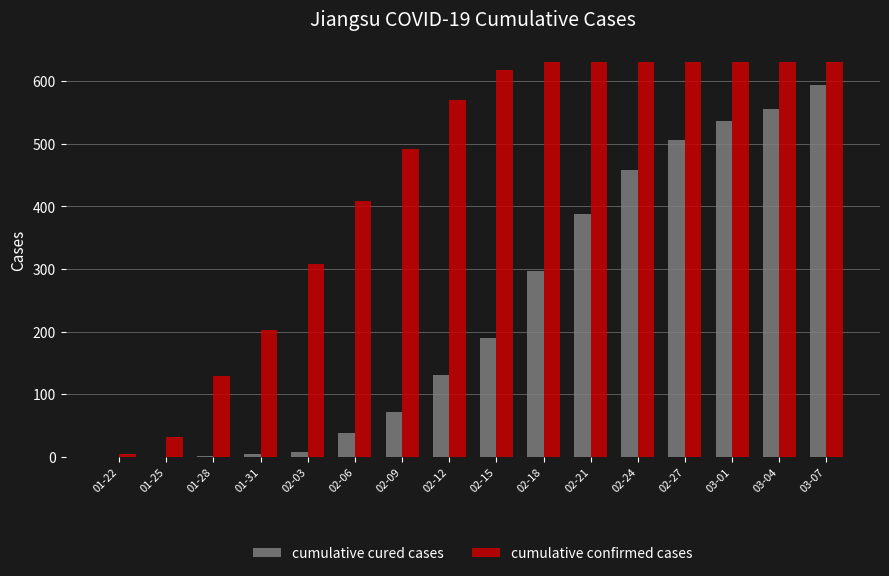

Are the bars horizontal?

No